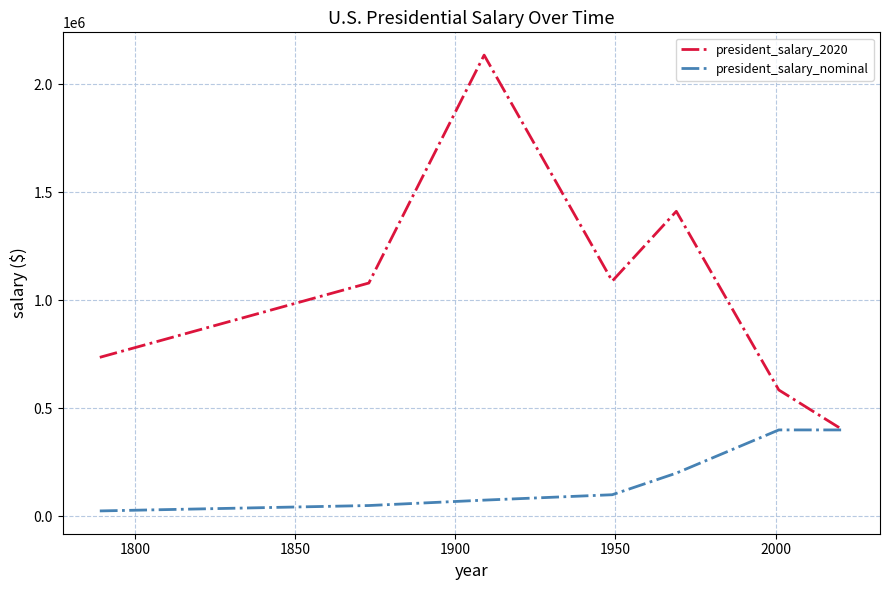

Which series has the largest range (max minus min)?

president_salary_2020